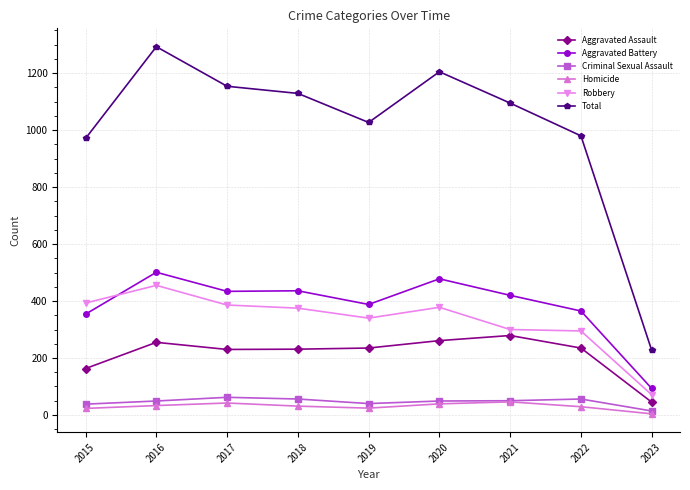

What is the value of the Criminal Sexual Assault point at the 5th from the left?

40